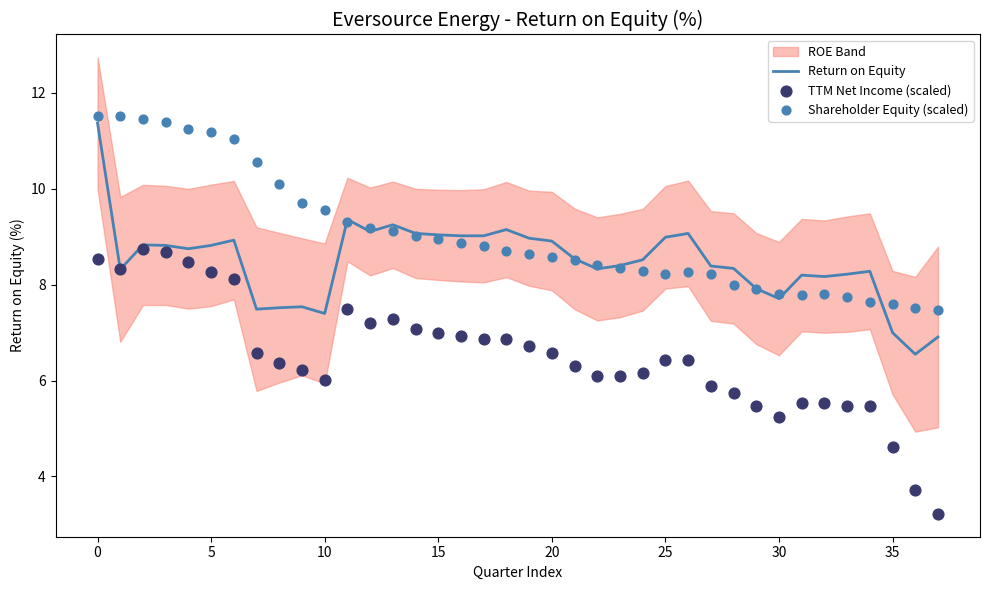

What is the maximum value for Return on Equity?

11.4